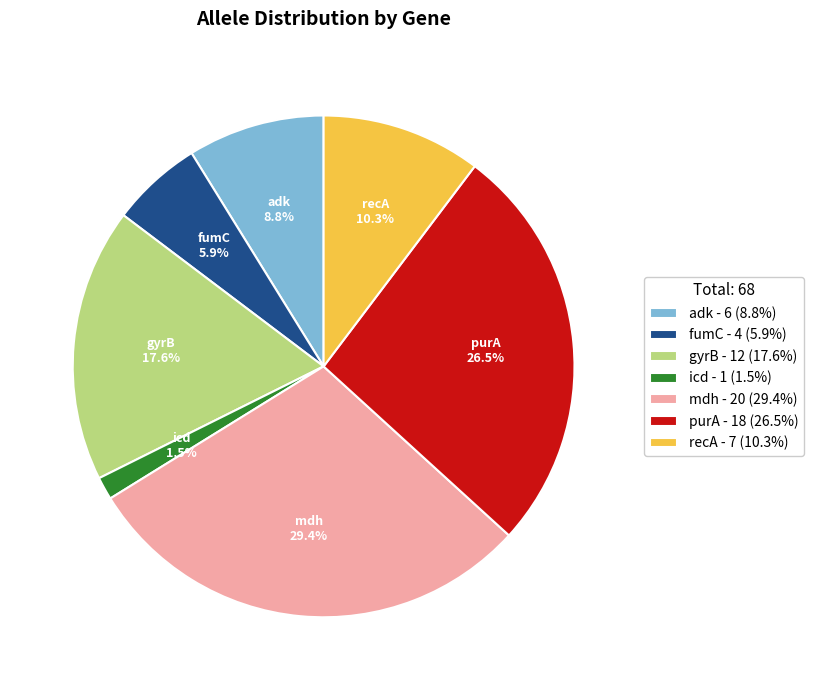

The mdh slice represents 41% of the pie. True or false?

False